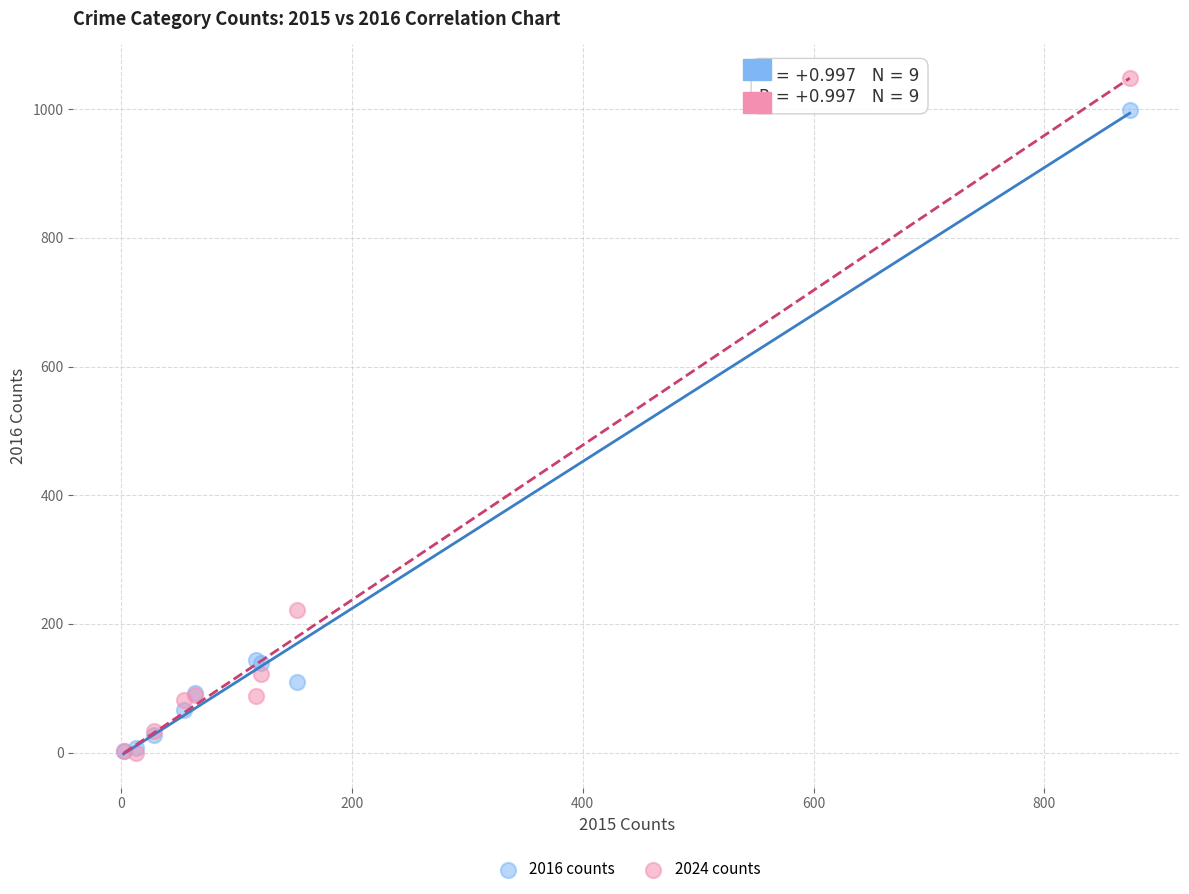

Across all series, what Y value is closest to 524?

221